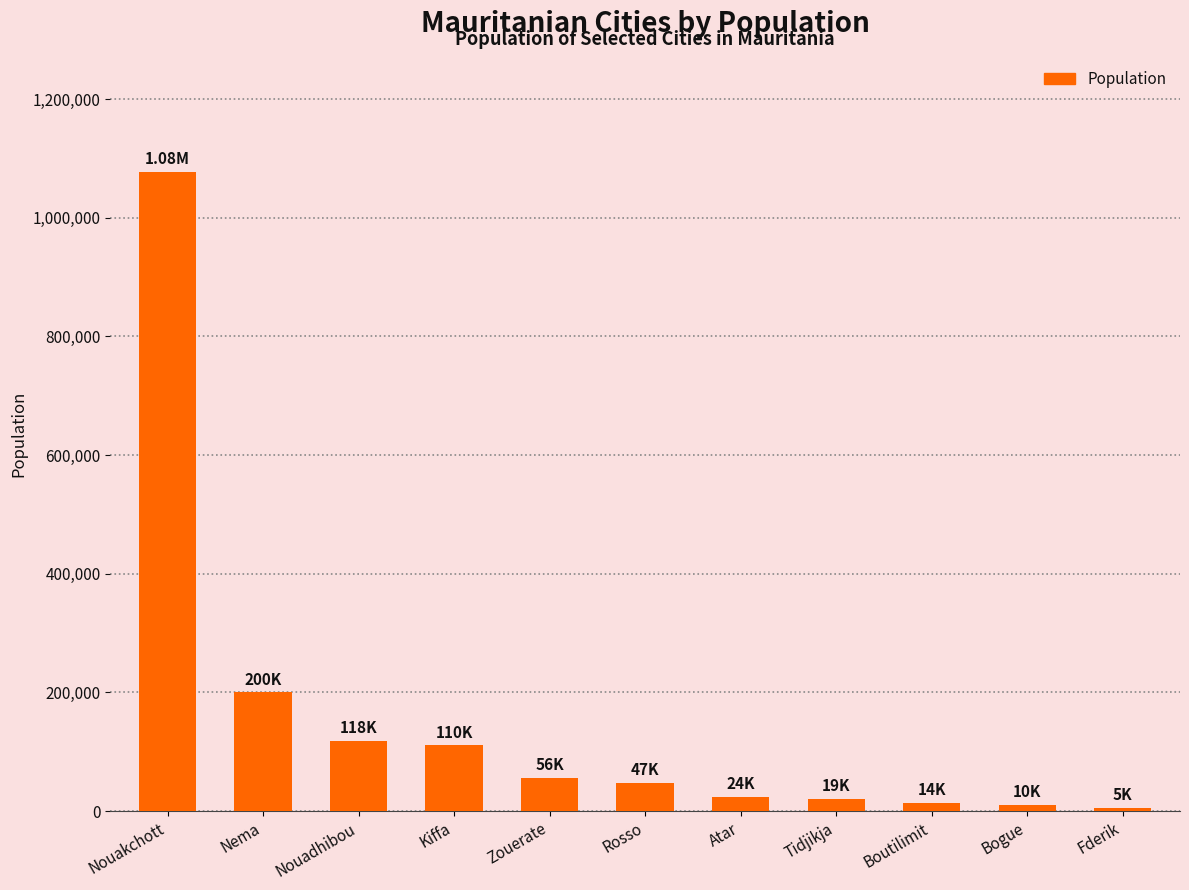

What is the change in value from Nouakchott to Rosso?

-1029966